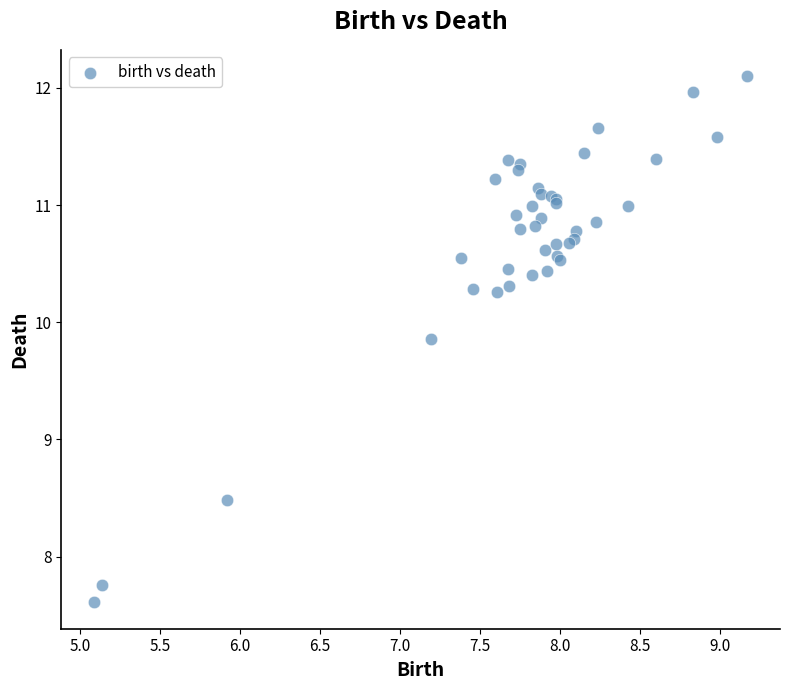

What Y value in the scatter plot is closest to 9?

8.5